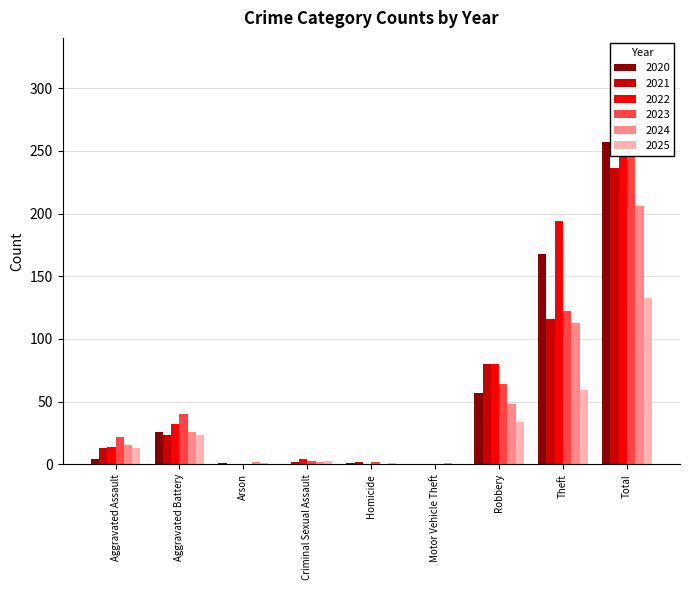

Which category has the lowest value across all series?

Criminal Sexual Assault